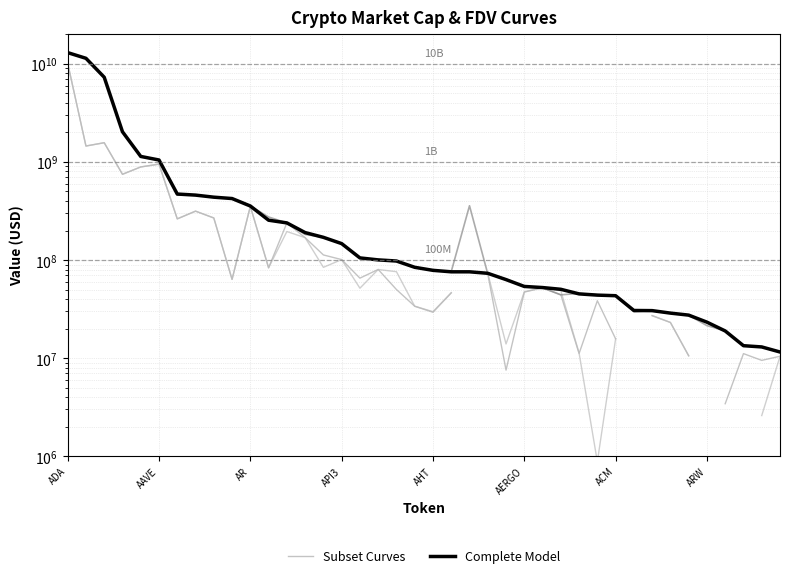

True or false: Complete Model and Subset Curves intersect in this chart.

False